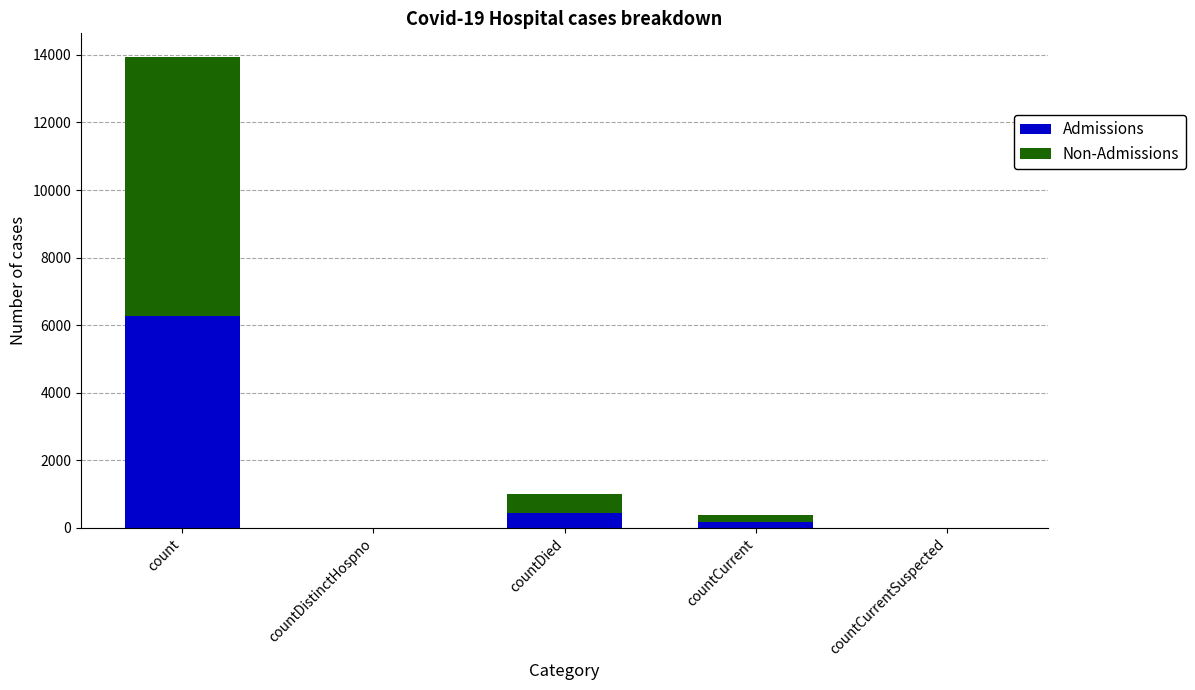

Count the number of categories in the chart.

5